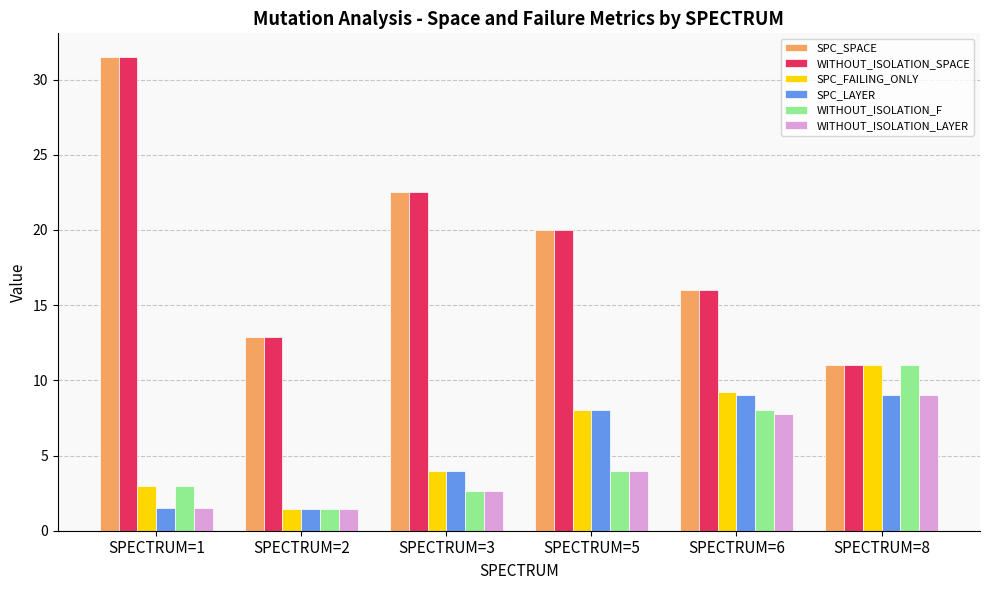

What is the minimum value for WITHOUT_ISOLATION_LAYER?

1.4